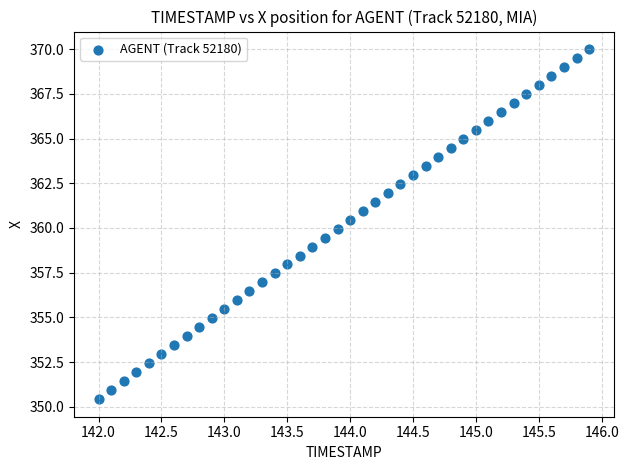

What is the range of Y values (max minus min)?

19.6